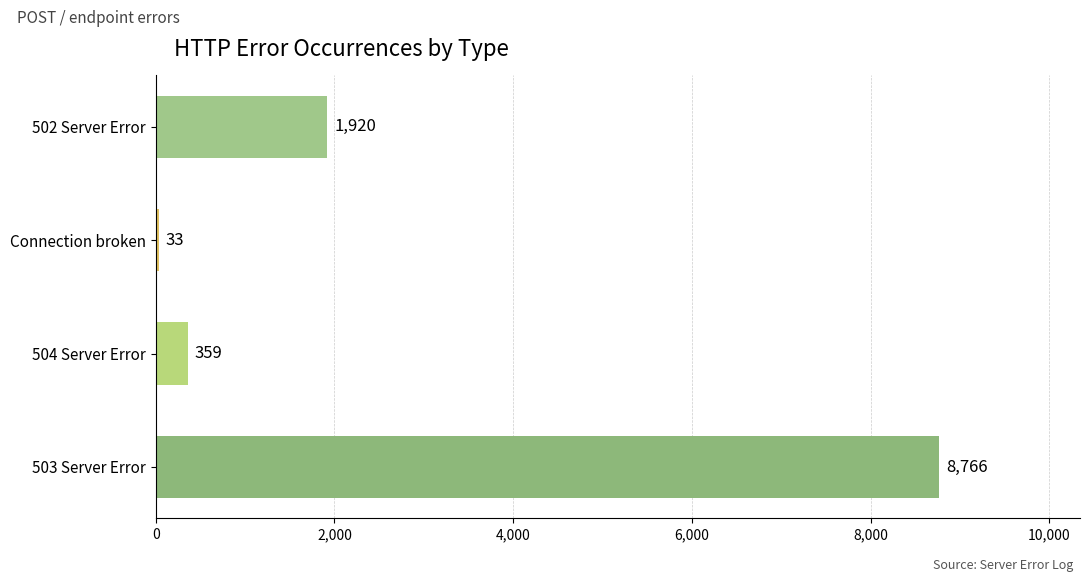

How many values are below 1920?

2